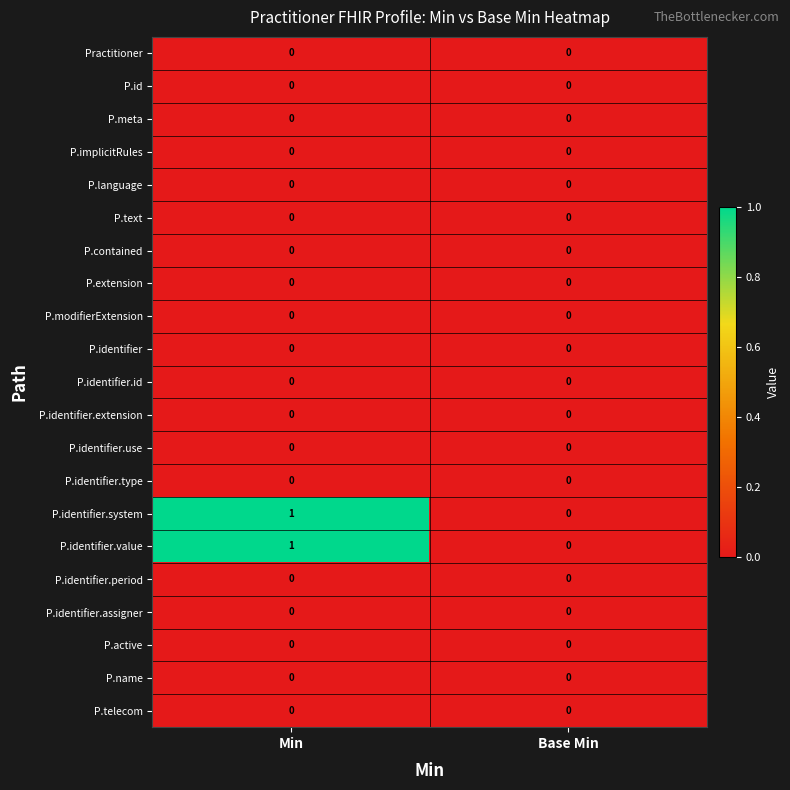

True or false: P.identifier.type has a value of 0 at Min.

True